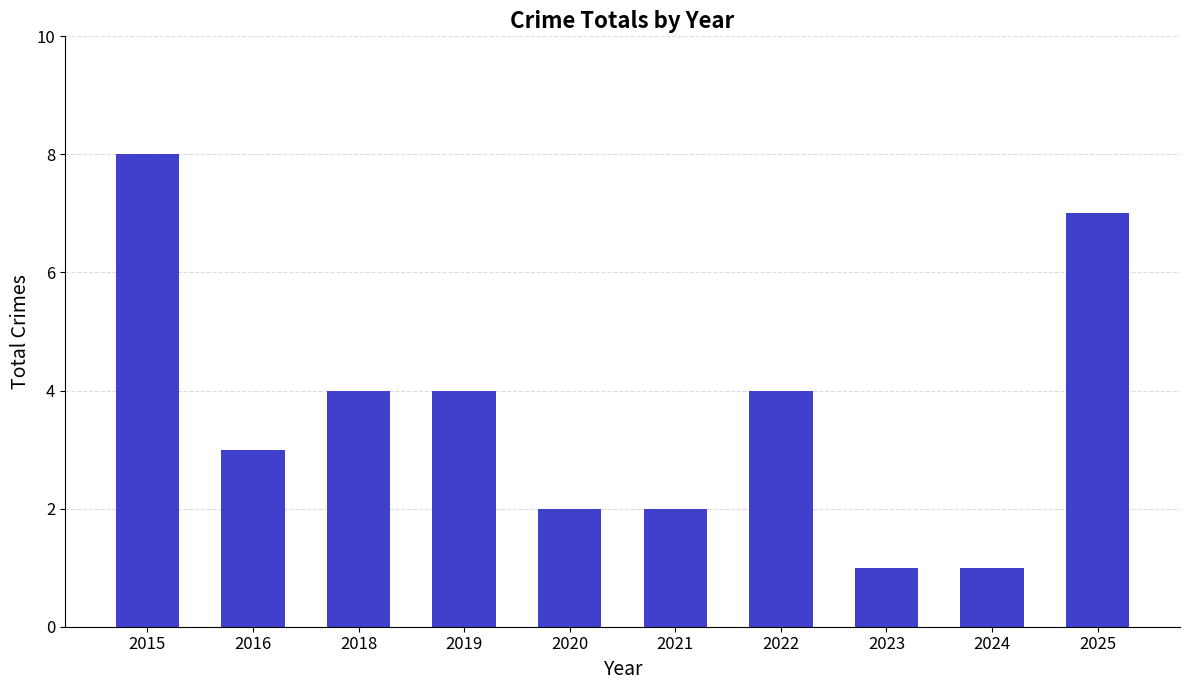

What is the difference between the maximum and minimum values?

7